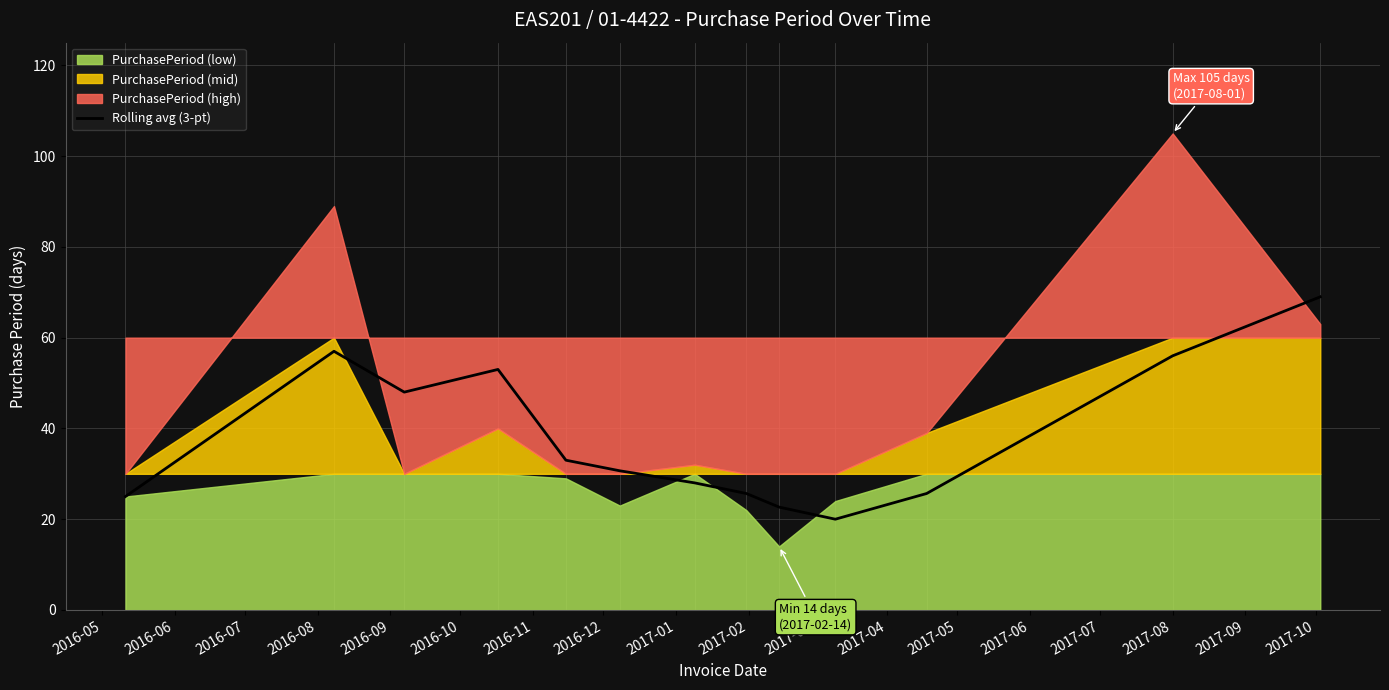

What is the highest value of the Rolling avg (3-pt) series?

69.0